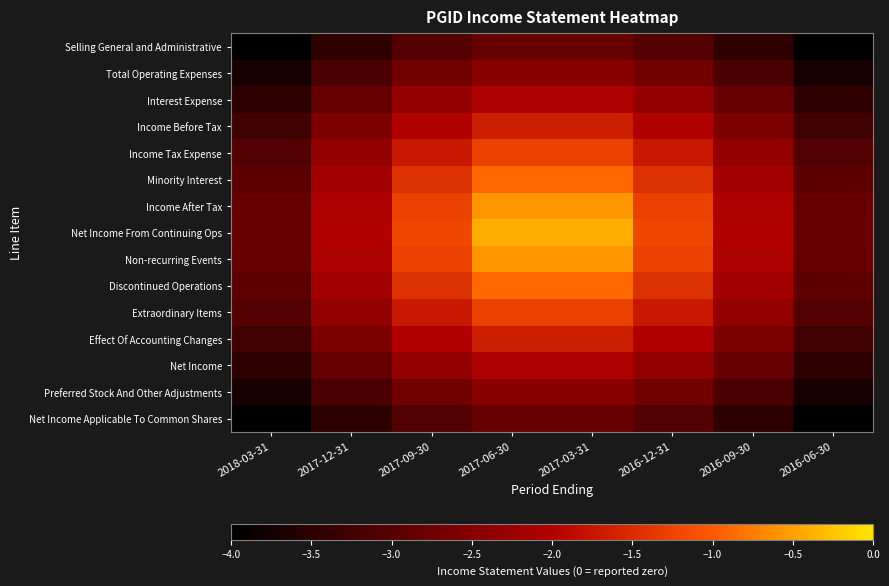

Reading left to right, list all the values displayed in this chart.

row_0: -4.0	-3.5	-3.1	-2.9	-2.9	-3.1	-3.5	-4.0
row_1: -3.7	-3.2	-2.7	-2.5	-2.5	-2.7	-3.2	-3.7
row_2: -3.5	-2.9	-2.4	-2.1	-2.1	-2.4	-2.9	-3.5
row_3: -3.3	-2.6	-2.0	-1.7	-1.7	-2.0	-2.6	-3.3
row_4: -3.1	-2.4	-1.7	-1.3	-1.3	-1.7	-2.4	-3.1
row_5: -2.9	-2.2	-1.5	-0.9	-0.9	-1.5	-2.2	-2.9
row_6: -2.9	-2.1	-1.3	-0.6	-0.6	-1.3	-2.1	-2.9
row_7: -2.8	-2.0	-1.2	-0.4	-0.4	-1.2	-2.0	-2.8
row_8: -2.9	-2.1	-1.3	-0.6	-0.6	-1.3	-2.1	-2.9
row_9: -2.9	-2.2	-1.5	-0.9	-0.9	-1.5	-2.2	-2.9
row_10: -3.1	-2.4	-1.7	-1.3	-1.3	-1.7	-2.4	-3.1
row_11: -3.3	-2.6	-2.0	-1.7	-1.7	-2.0	-2.6	-3.3
row_12: -3.5	-2.9	-2.4	-2.1	-2.1	-2.4	-2.9	-3.5
row_13: -3.7	-3.2	-2.7	-2.5	-2.5	-2.7	-3.2	-3.7
row_14: -4.0	-3.5	-3.1	-2.9	-2.9	-3.1	-3.5	-4.0